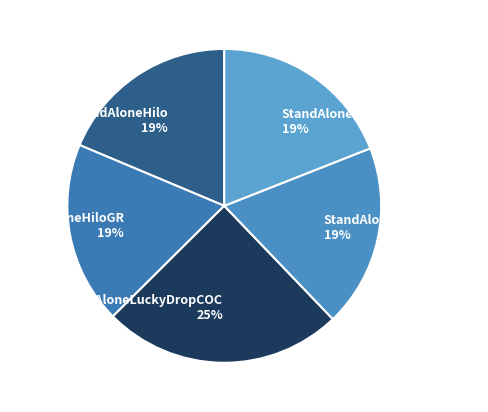

To the nearest percent, what portion does StandAloneLuckyDropCOC represent?

25%